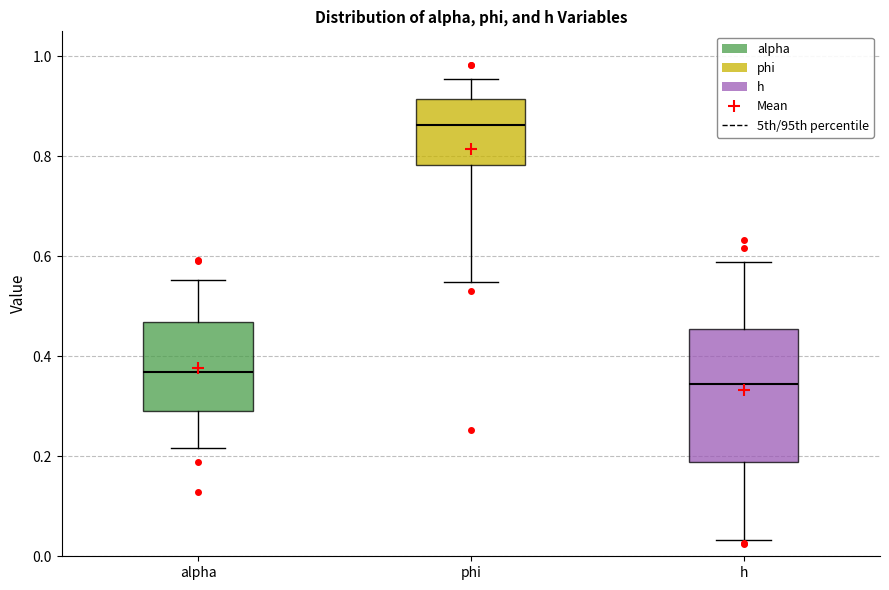

Reading left to right, read every box against the y-axis: the position of its median line, the range the box covers, and the ends of its whiskers. The values are not printed on the chart, so give them approximately, as read against the axis.

alpha: median 0.36, box 0.30 to 0.46, whiskers 0.22 to 0.56
phi: median 0.86, box 0.78 to 0.92, whiskers 0.54 to 0.96
h: median 0.34, box 0.18 to 0.46, whiskers 0.04 to 0.58